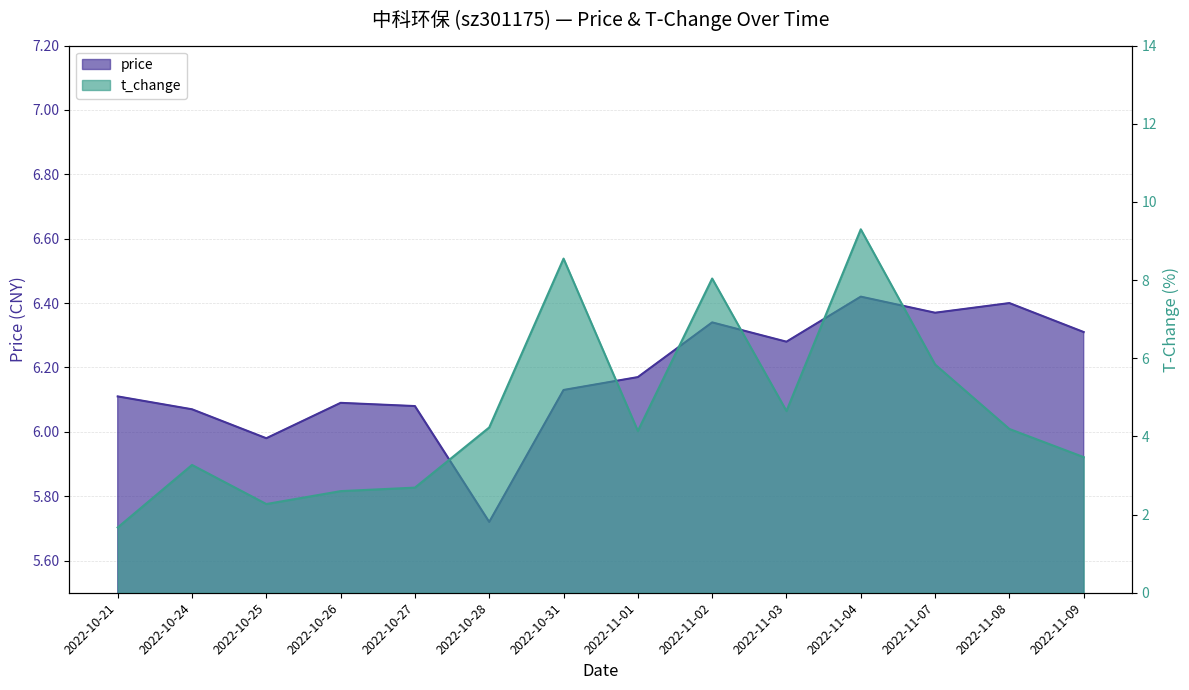

What is the total value across all series at 2022-11-04?

15.7